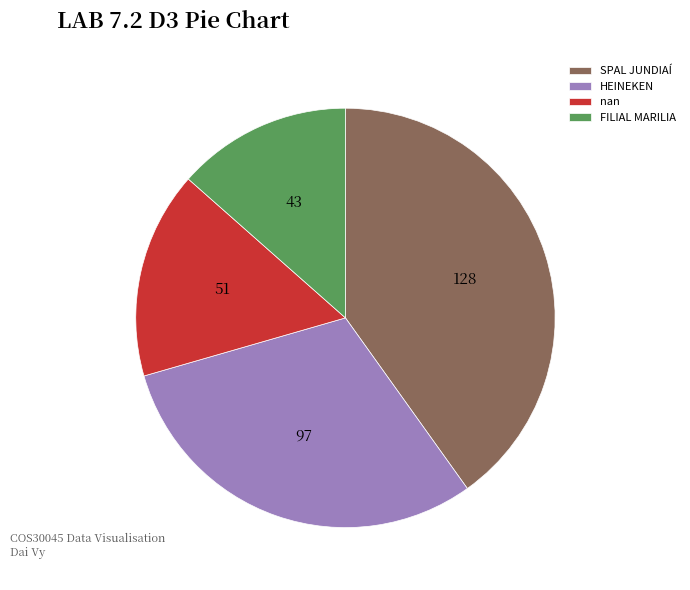

What is the smallest slice in the pie chart?

FILIAL MARILIA